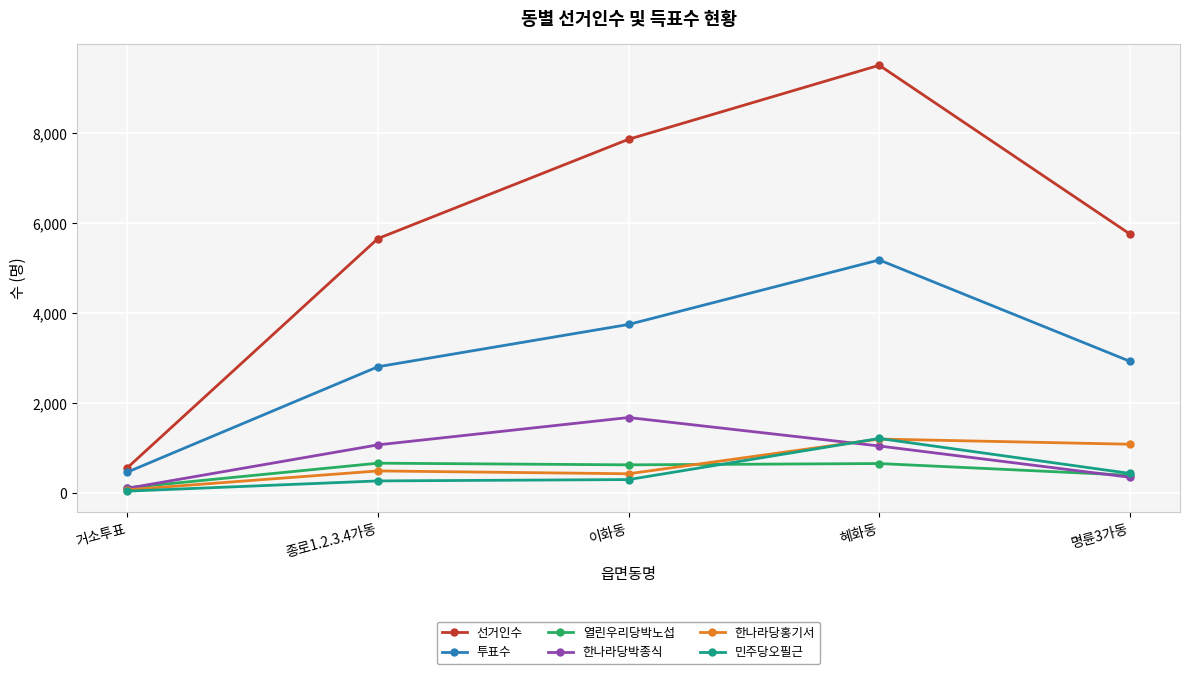

Does the chart display data point markers on the line(s)?

Yes